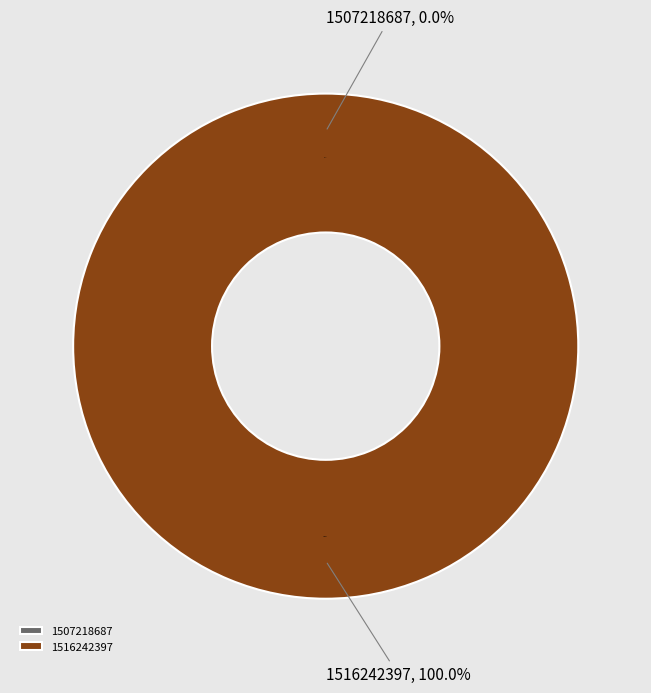

Does 1516242397 account for over 50% of the chart?

Yes